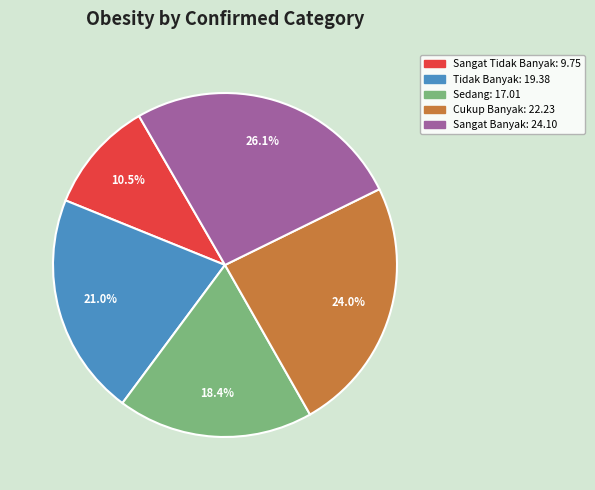

To the nearest percent, what is the difference between the Sangat Tidak Banyak and Sedang slice percentages?

8%